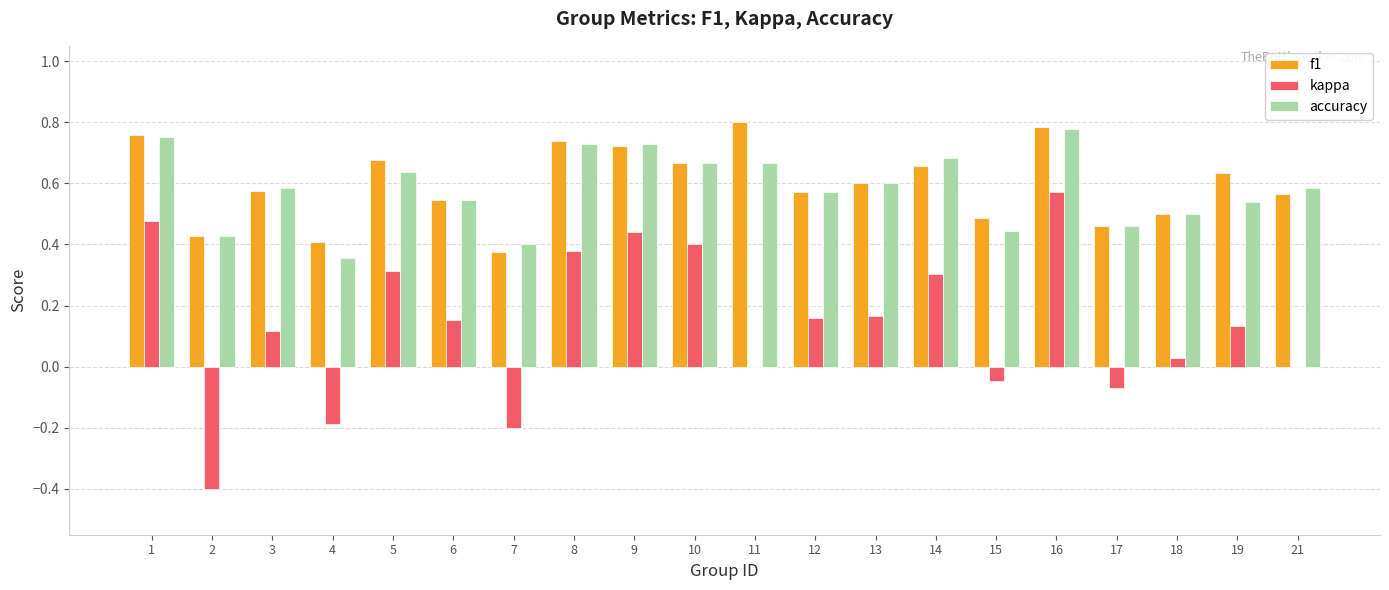

The f1 series shows 0.8 at 12. True or false?

False